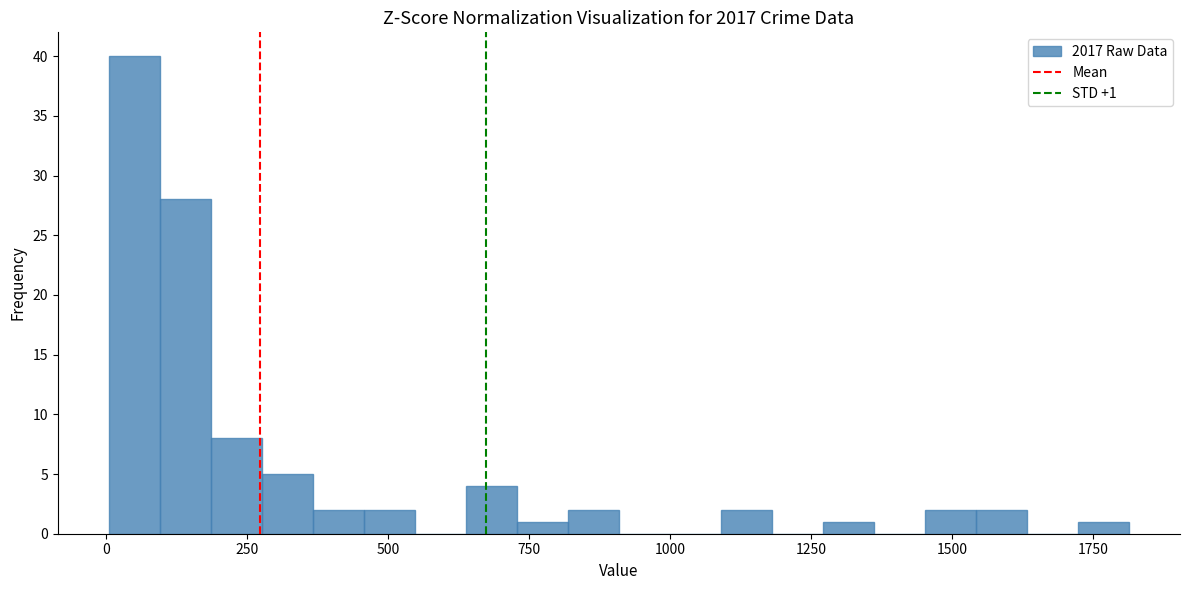

Around what value on the x-axis is the tallest bar? Give the approximate position of its centre, as read against the axis.

50